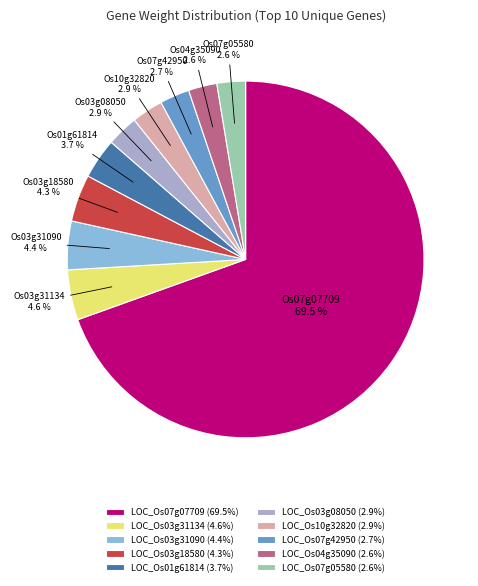

How many segments does this pie chart have?

10